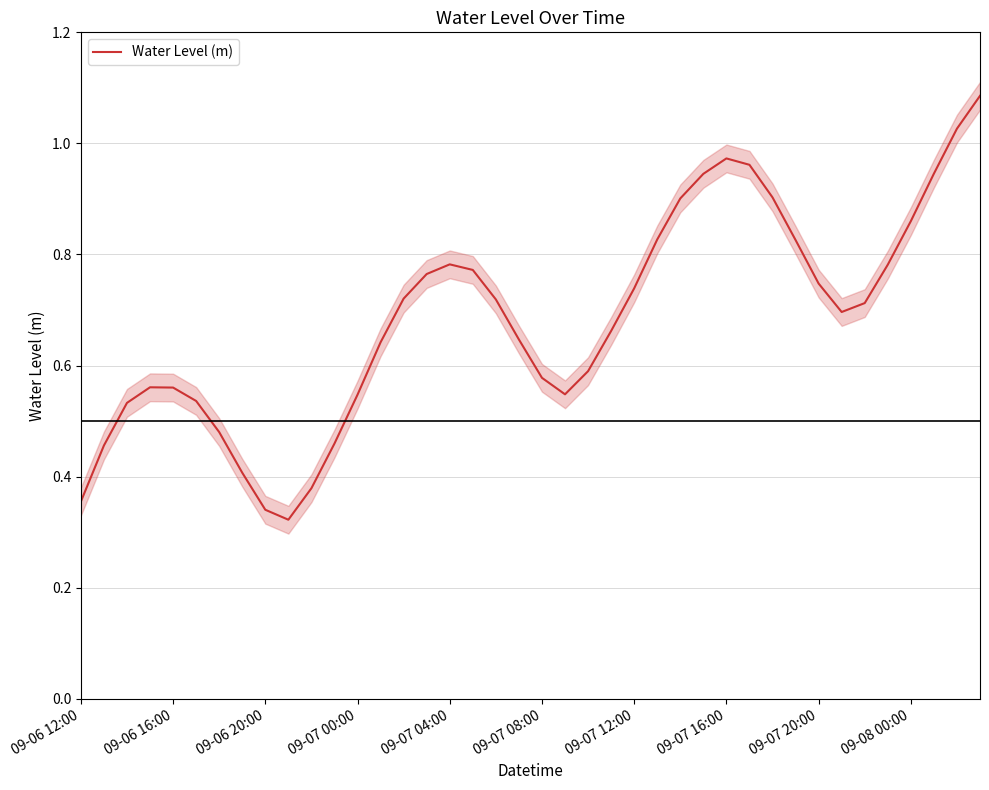

What is the minimum value shown in the chart?

0.3